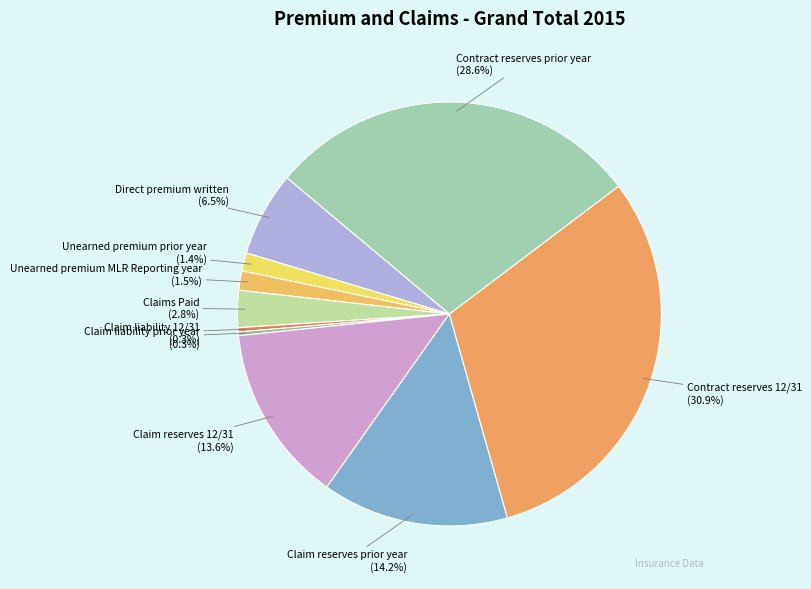

What is the largest slice in the pie chart?

Contract reserves 12/31